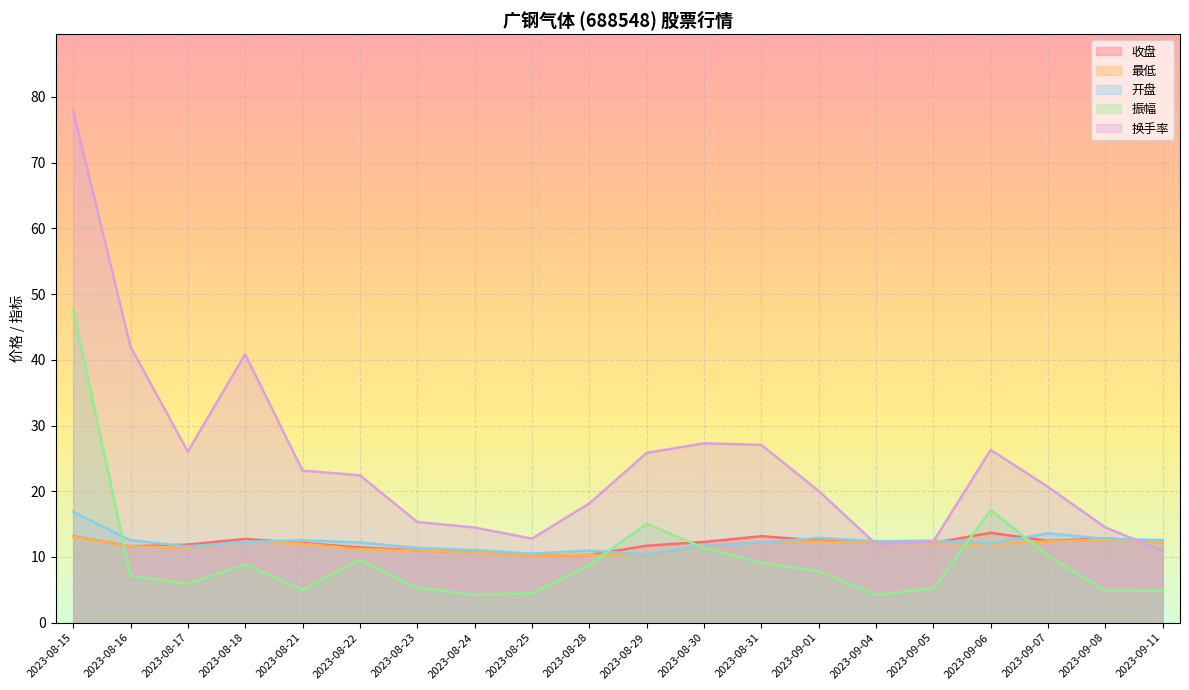

Rank the series at 2023-08-21 from lowest to highest value.

振幅, 最低, 收盘, 开盘, 换手率